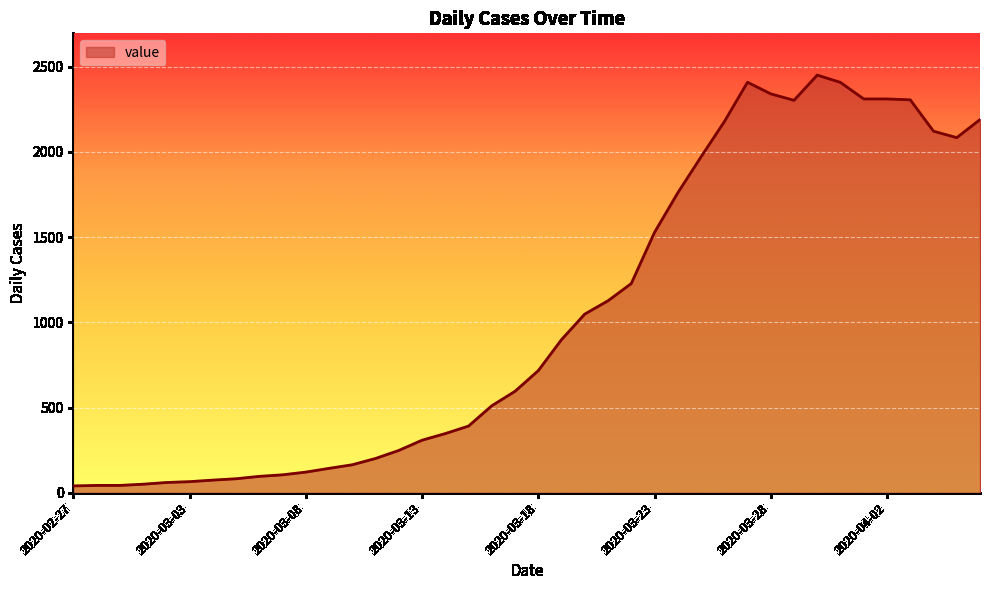

What is the greatest value displayed?

2450